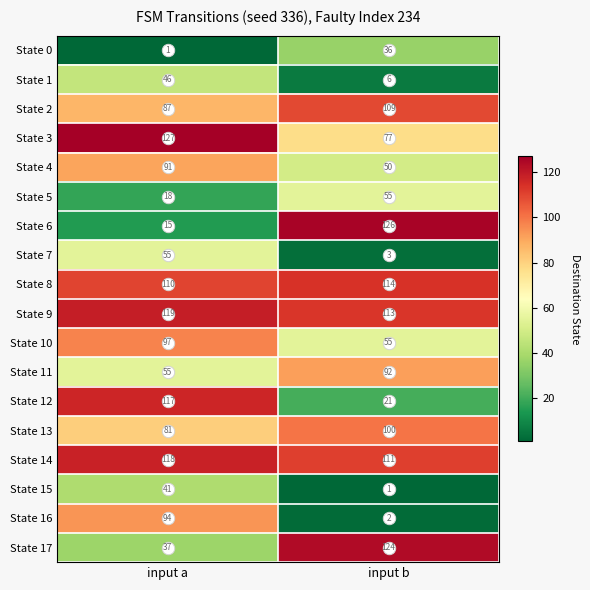

Is it true that State 7 equals 3 at input b?

True